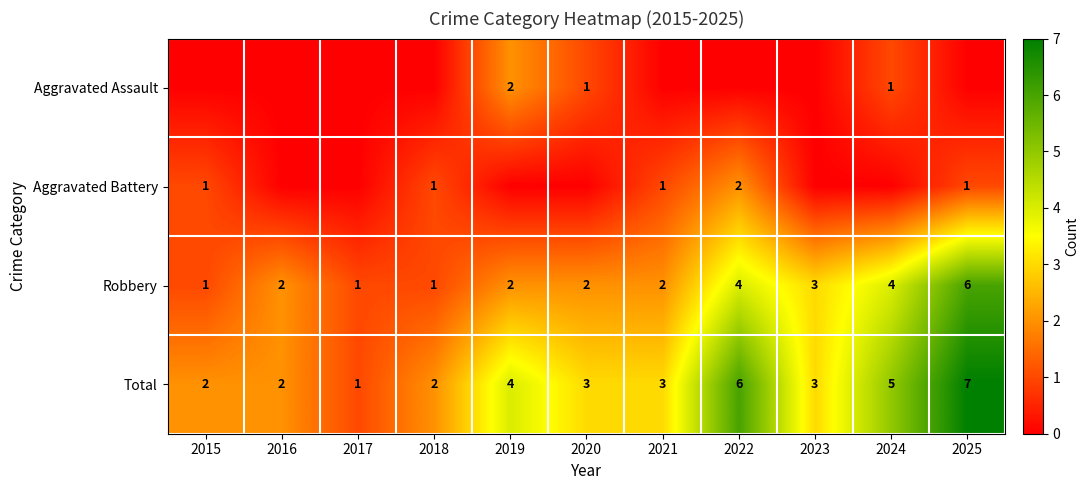

Read the Total value at 2023.

3